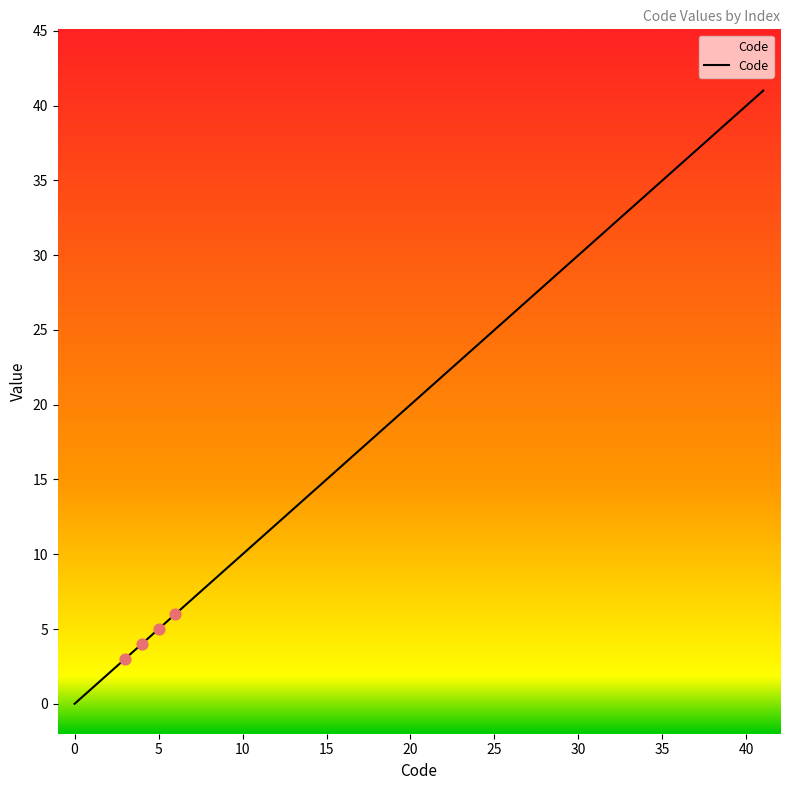

What is the change in value from 3 to 40?

+37